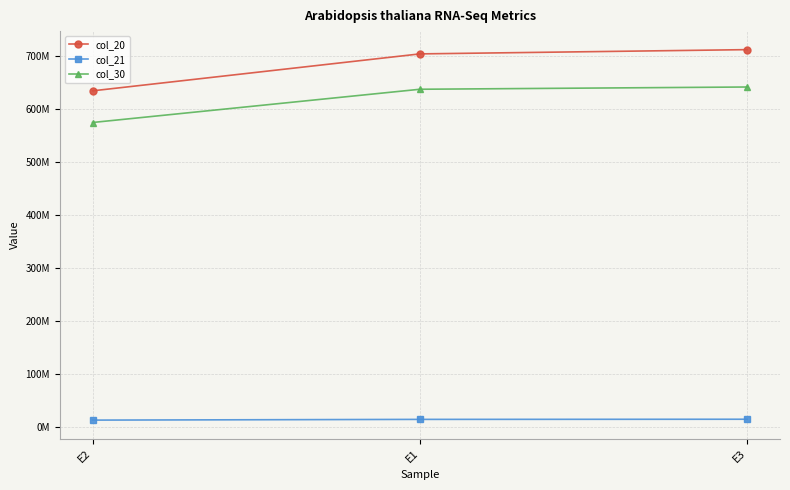

What are all the series names shown in the legend?

col_20, col_21, col_30